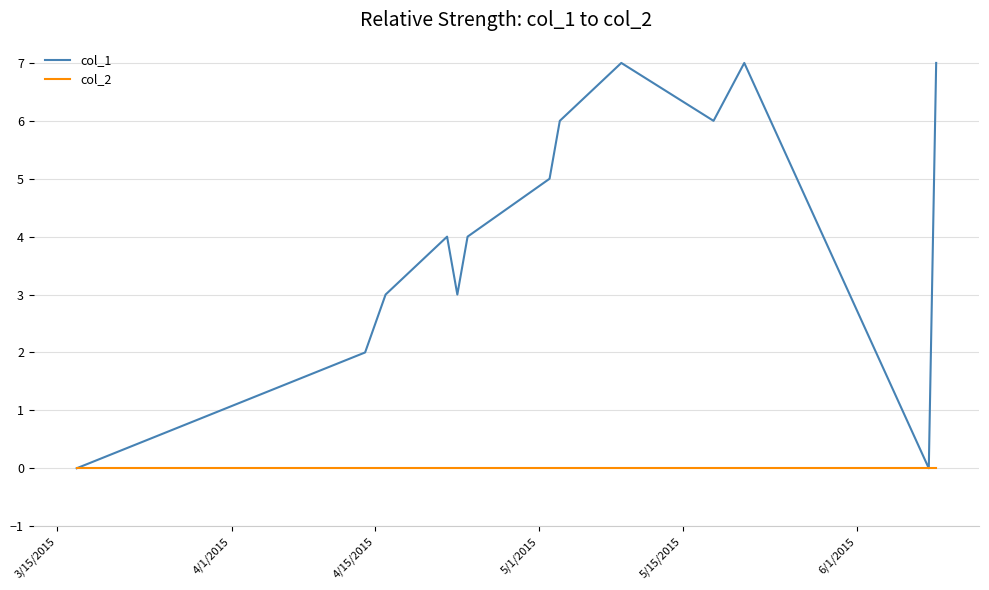

List the series in order of their peak value, lowest first.

col_2, col_1